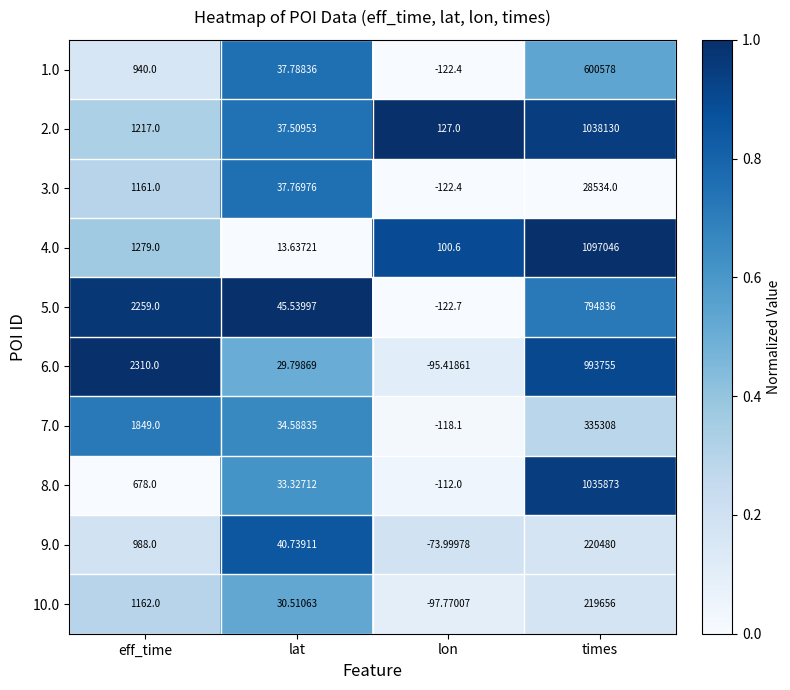

At which category is the sum across all series the highest?

times